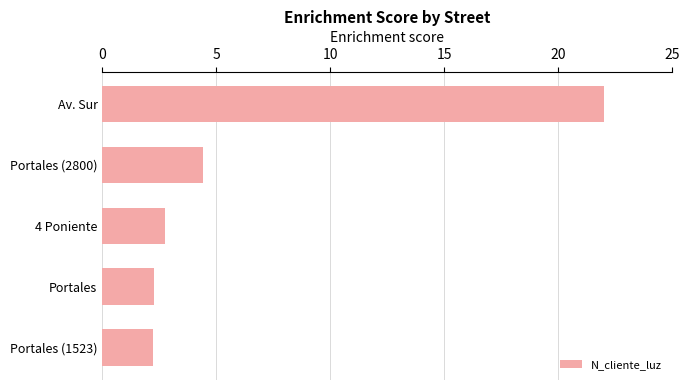

What is the difference between the second highest and second lowest values?

2.2